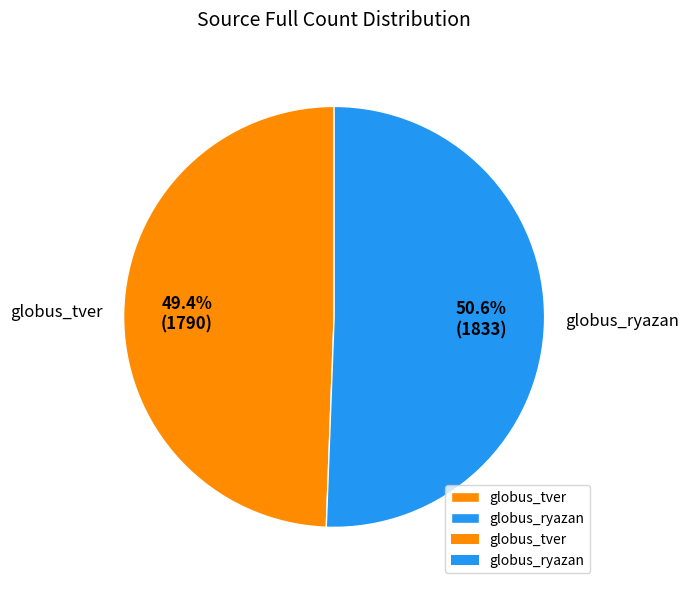

What is the largest slice in the pie chart?

globus_ryazan